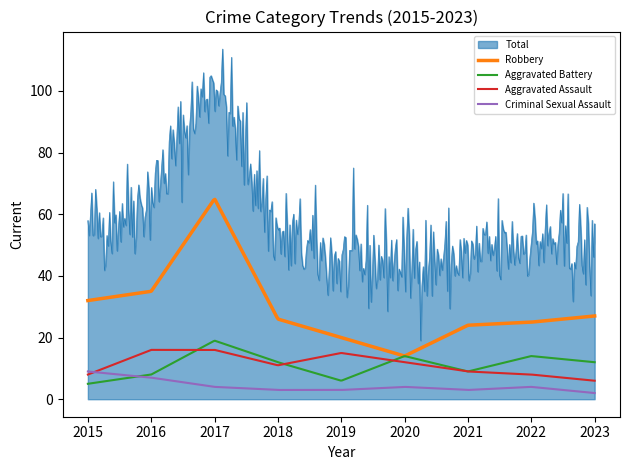

Which series has the largest total across all categories?

Total